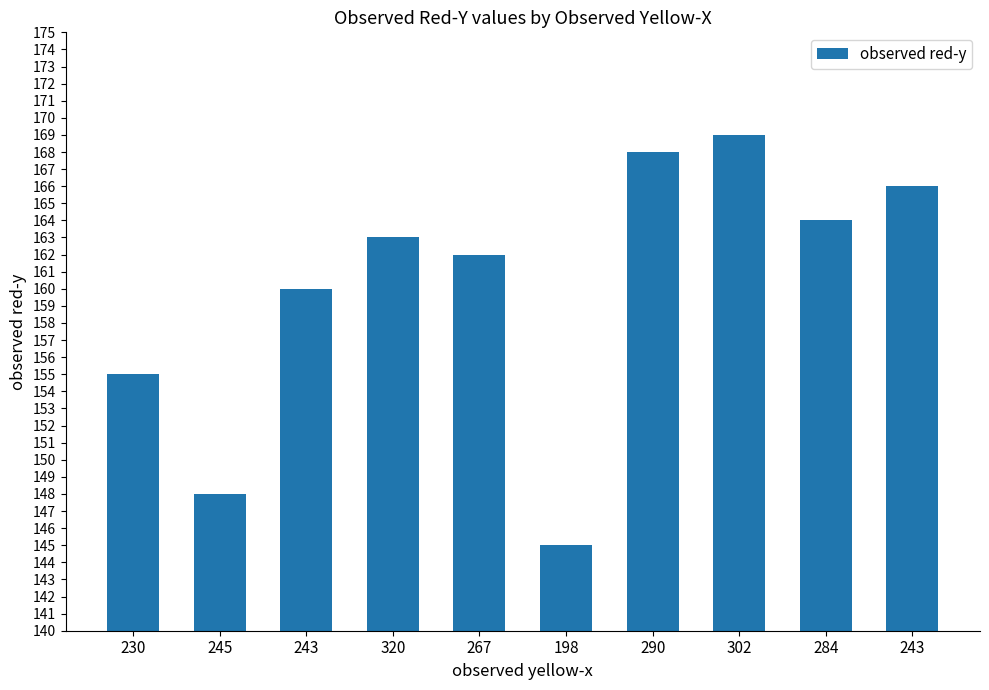

How many distinct data groups are displayed?

1